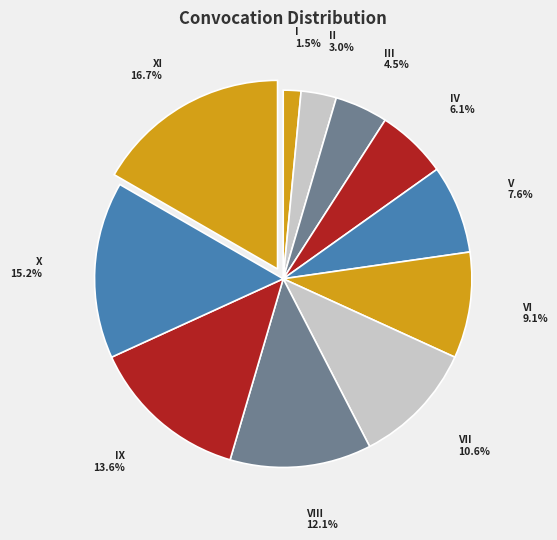

What is the largest slice in the pie chart?

XI